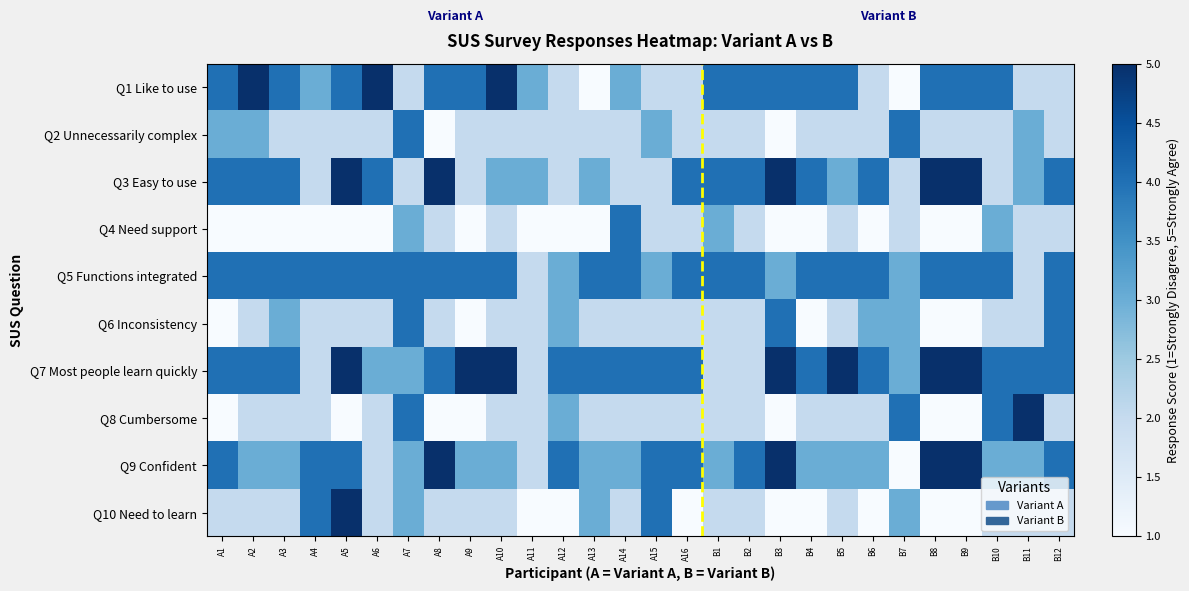

Reading left to right, what are all the values shown in this chart?

Q1 Like to use: A1=4	A2=5	A3=4	A4=3	A5=4	A6=5	A7=2	A8=4	A9=4	A10=5	A11=3	A12=2	A13=1	A14=3	A15=2	A16=2	B1=4	B2=4	B3=4	B4=4	B5=4	B6=2	B7=1	B8=4	B9=4	B10=4	B11=2	B12=2
Q2 Unnecessarily complex: A1=3	A2=3	A3=2	A4=2	A5=2	A6=2	A7=4	A8=1	A9=2	A10=2	A11=2	A12=2	A13=2	A14=2	A15=3	A16=2	B1=2	B2=2	B3=1	B4=2	B5=2	B6=2	B7=4	B8=2	B9=2	B10=2	B11=3	B12=2
Q3 Easy to use: A1=4	A2=4	A3=4	A4=2	A5=5	A6=4	A7=2	A8=5	A9=2	A10=3	A11=3	A12=2	A13=3	A14=2	A15=2	A16=4	B1=4	B2=4	B3=5	B4=4	B5=3	B6=4	B7=2	B8=5	B9=5	B10=2	B11=3	B12=4
Q4 Need support: A1=1	A2=1	A3=1	A4=1	A5=1	A6=1	A7=3	A8=2	A9=1	A10=2	A11=1	A12=1	A13=1	A14=4	A15=2	A16=2	B1=3	B2=2	B3=1	B4=1	B5=2	B6=1	B7=2	B8=1	B9=1	B10=3	B11=2	B12=2
Q5 Functions integrated: A1=4	A2=4	A3=4	A4=4	A5=4	A6=4	A7=4	A8=4	A9=4	A10=4	A11=2	A12=3	A13=4	A14=4	A15=3	A16=4	B1=4	B2=4	B3=3	B4=4	B5=4	B6=4	B7=3	B8=4	B9=4	B10=4	B11=2	B12=4
Q6 Inconsistency: A1=1	A2=2	A3=3	A4=2	A5=2	A6=2	A7=4	A8=2	A9=1	A10=2	A11=2	A12=3	A13=2	A14=2	A15=2	A16=2	B1=2	B2=2	B3=4	B4=1	B5=2	B6=3	B7=3	B8=1	B9=1	B10=2	B11=2	B12=4
Q7 Most people learn quickly: A1=4	A2=4	A3=4	A4=2	A5=5	A6=3	A7=3	A8=4	A9=5	A10=5	A11=2	A12=4	A13=4	A14=4	A15=4	A16=4	B1=2	B2=2	B3=5	B4=4	B5=5	B6=4	B7=3	B8=5	B9=5	B10=4	B11=4	B12=4
Q8 Cumbersome: A1=1	A2=2	A3=2	A4=2	A5=1	A6=2	A7=4	A8=1	A9=1	A10=2	A11=2	A12=3	A13=2	A14=2	A15=2	A16=2	B1=2	B2=2	B3=1	B4=2	B5=2	B6=2	B7=4	B8=1	B9=1	B10=4	B11=5	B12=2
Q9 Confident: A1=4	A2=3	A3=3	A4=4	A5=4	A6=2	A7=3	A8=5	A9=3	A10=3	A11=2	A12=4	A13=3	A14=3	A15=4	A16=4	B1=3	B2=4	B3=5	B4=3	B5=3	B6=3	B7=1	B8=5	B9=5	B10=3	B11=3	B12=4
Q10 Need to learn: A1=2	A2=2	A3=2	A4=4	A5=5	A6=2	A7=3	A8=2	A9=2	A10=2	A11=1	A12=1	A13=3	A14=2	A15=4	A16=1	B1=2	B2=2	B3=1	B4=1	B5=2	B6=1	B7=3	B8=1	B9=1	B10=2	B11=2	B12=2